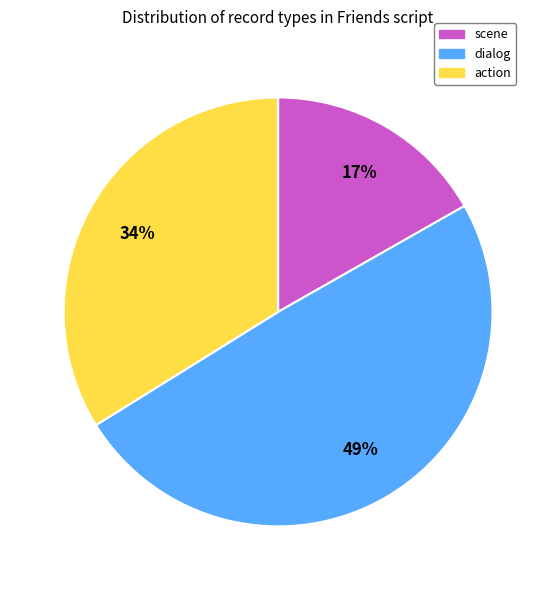

Is it true that dialog is 60% of the pie?

False